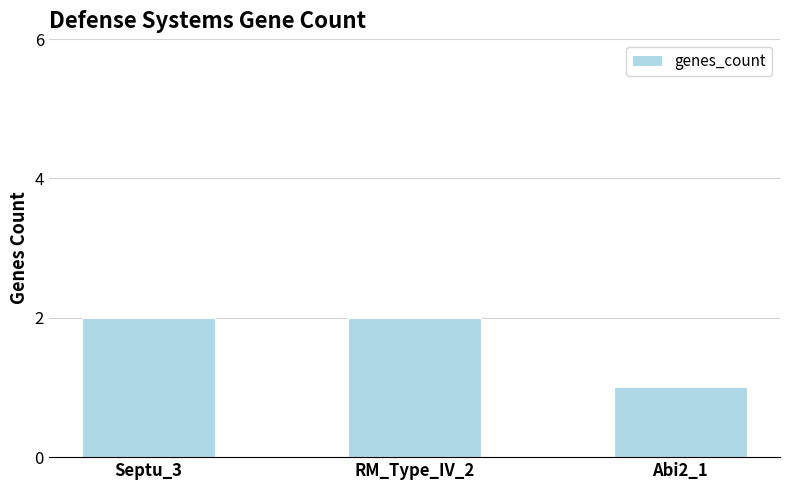

Does the chart contain any negative values?

No